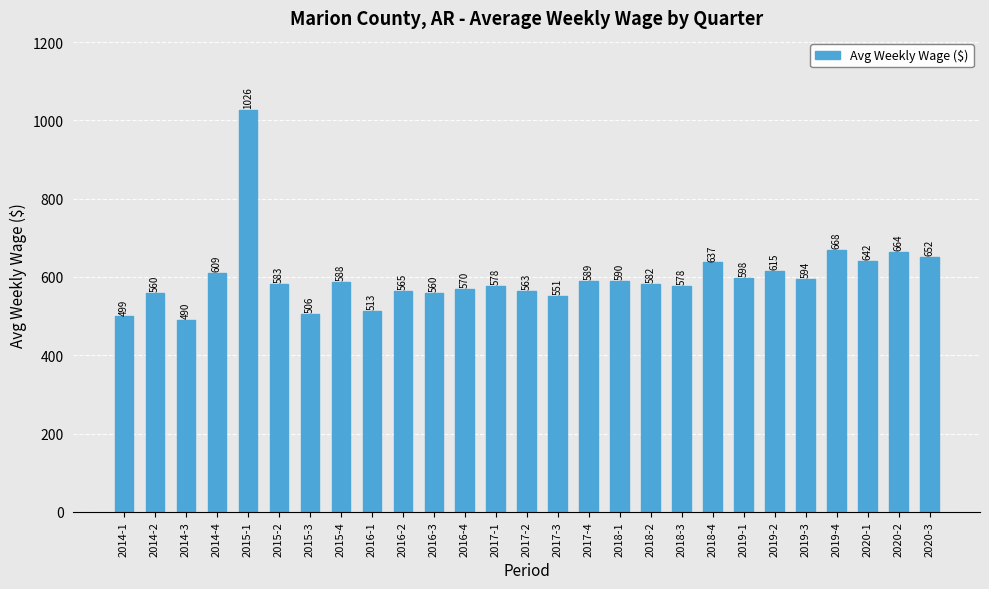

What is the ratio of the value at 2017-1 to the value at 2015-4?

1.0